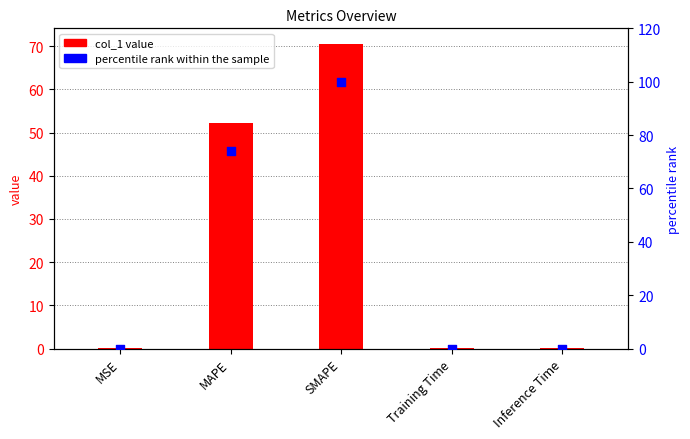

What are all the series names shown in the legend?

col_1 value, percentile rank within the sample